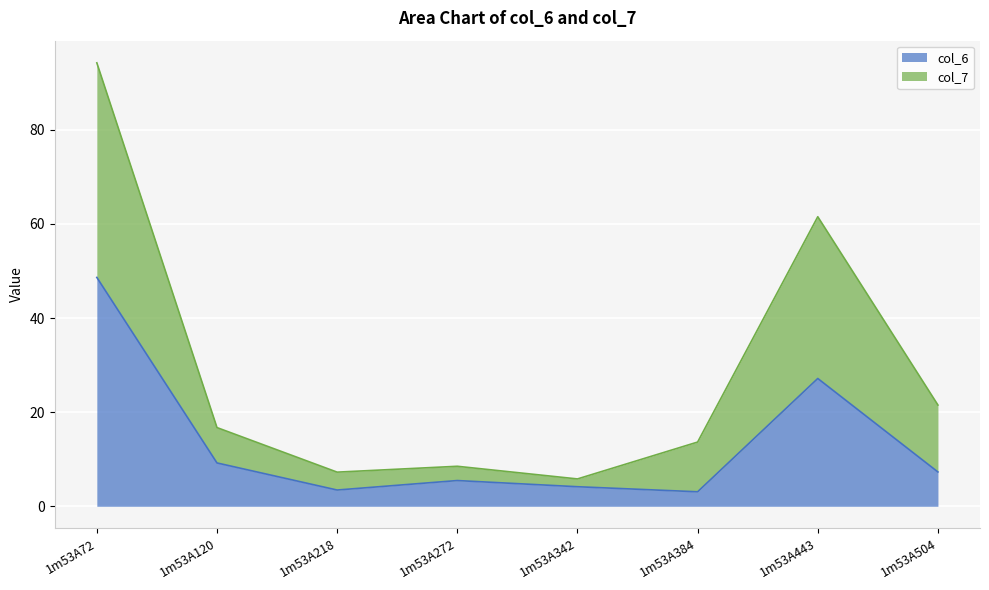

At which category is the sum across all series the highest?

1m53A72